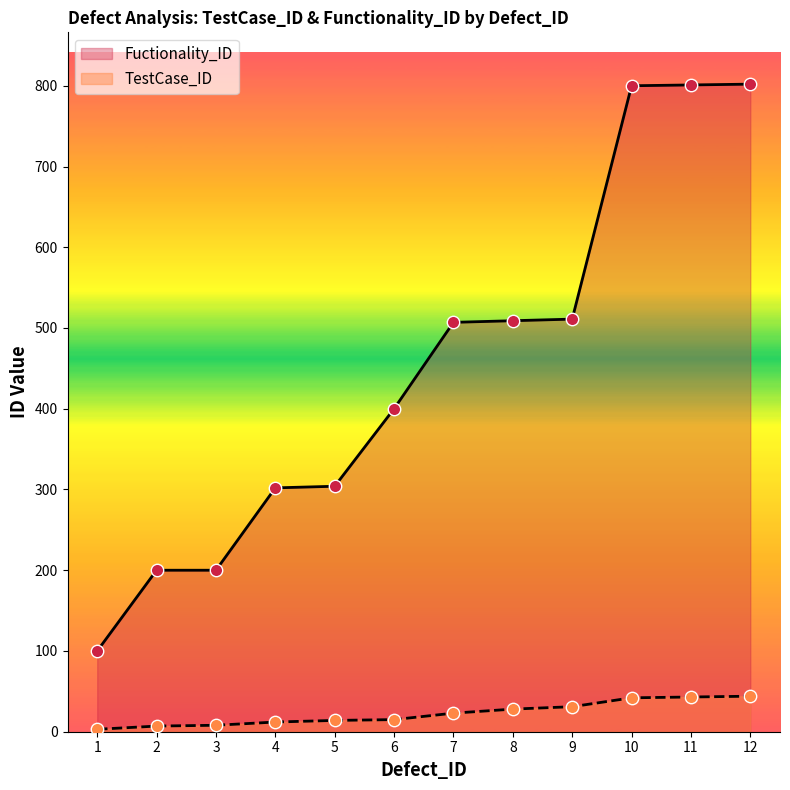

At how many categories does at least one series exceed 342?

7